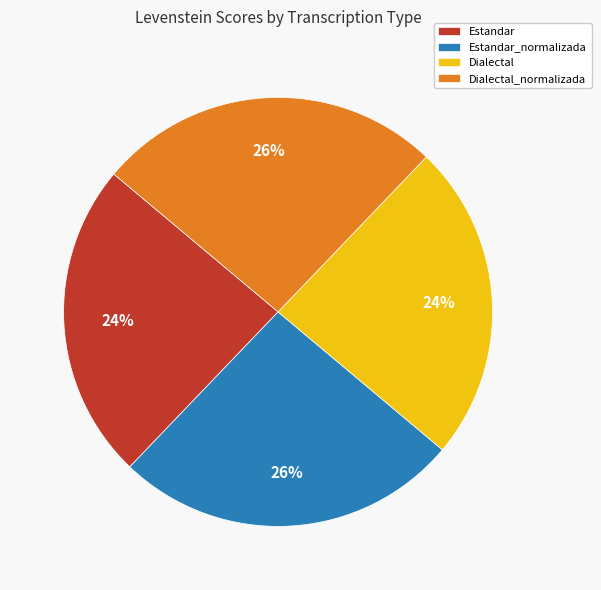

How many slices are in this pie chart?

4